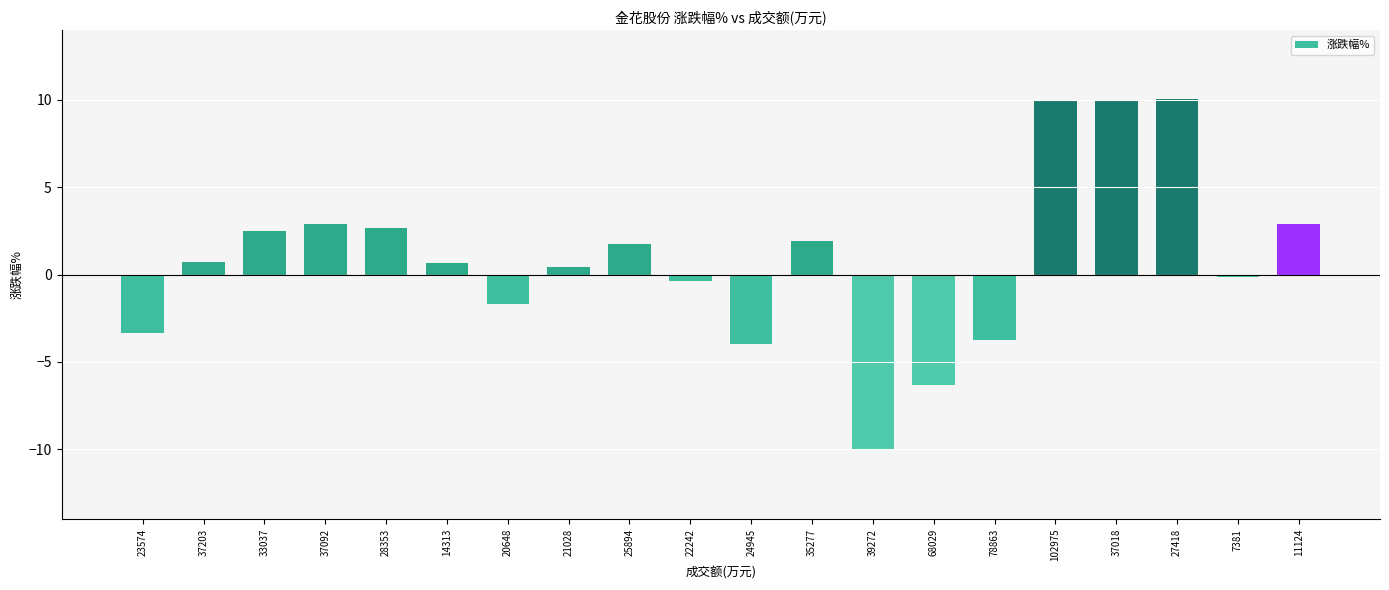

At which label is the value closest to 0?

7381